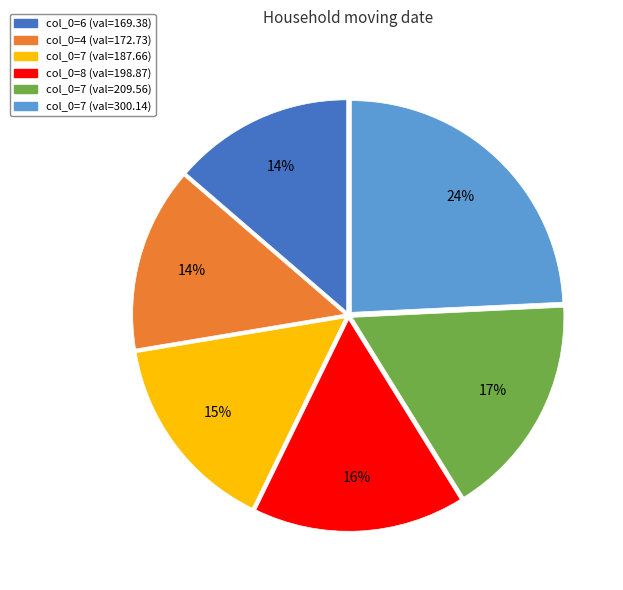

Is there any slice that represents more than half of the pie?

No